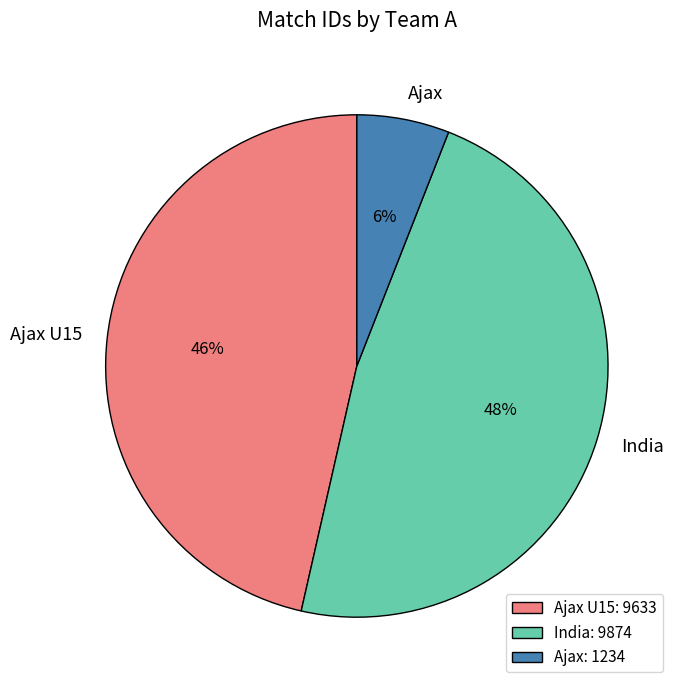

The Ajax U15 slice represents 38% of the pie. True or false?

False